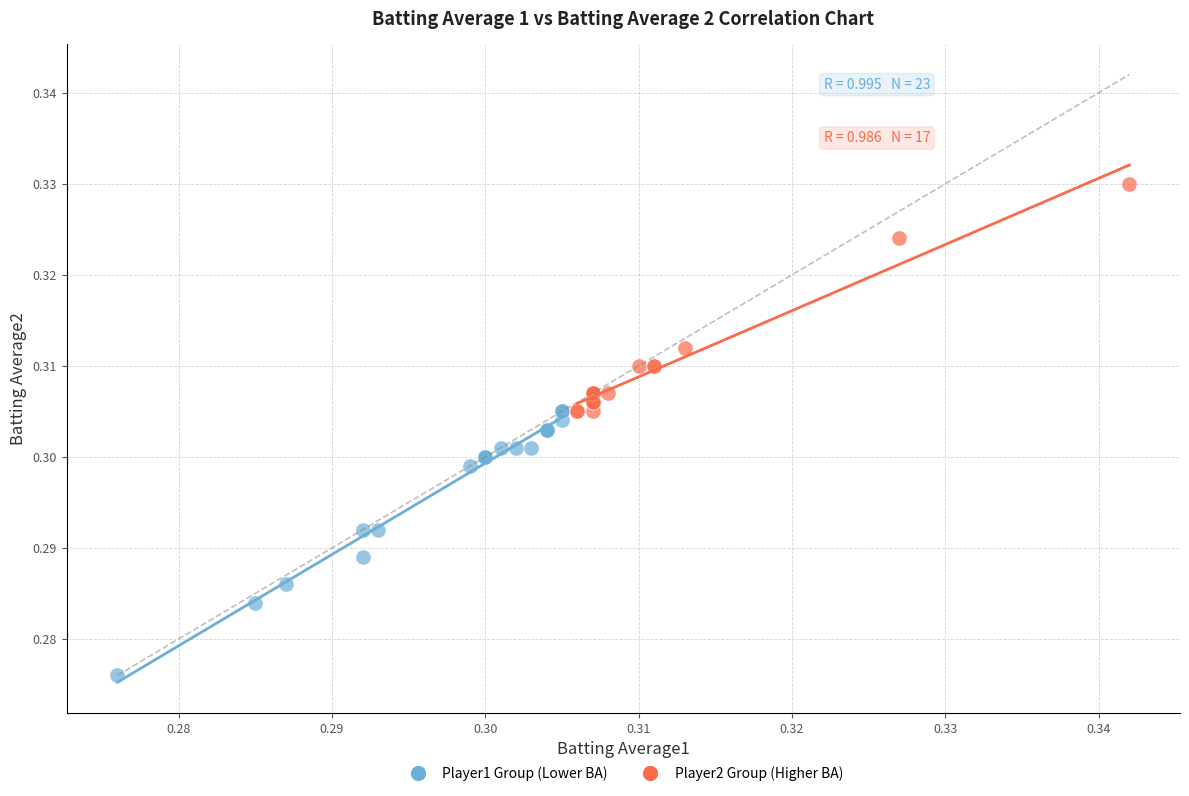

Which series reaches the minimum Y coordinate?

Player1 Group (Lower BA)